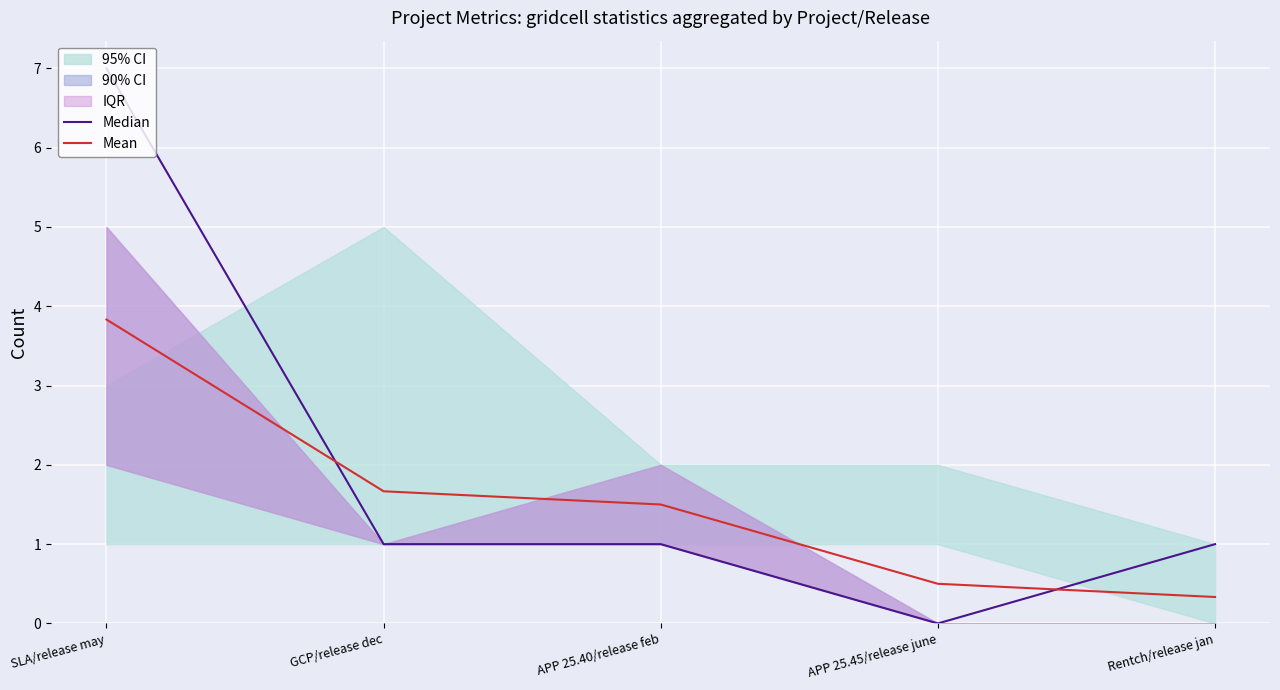

Where does the Mean series first go above 1?

SLA/release may